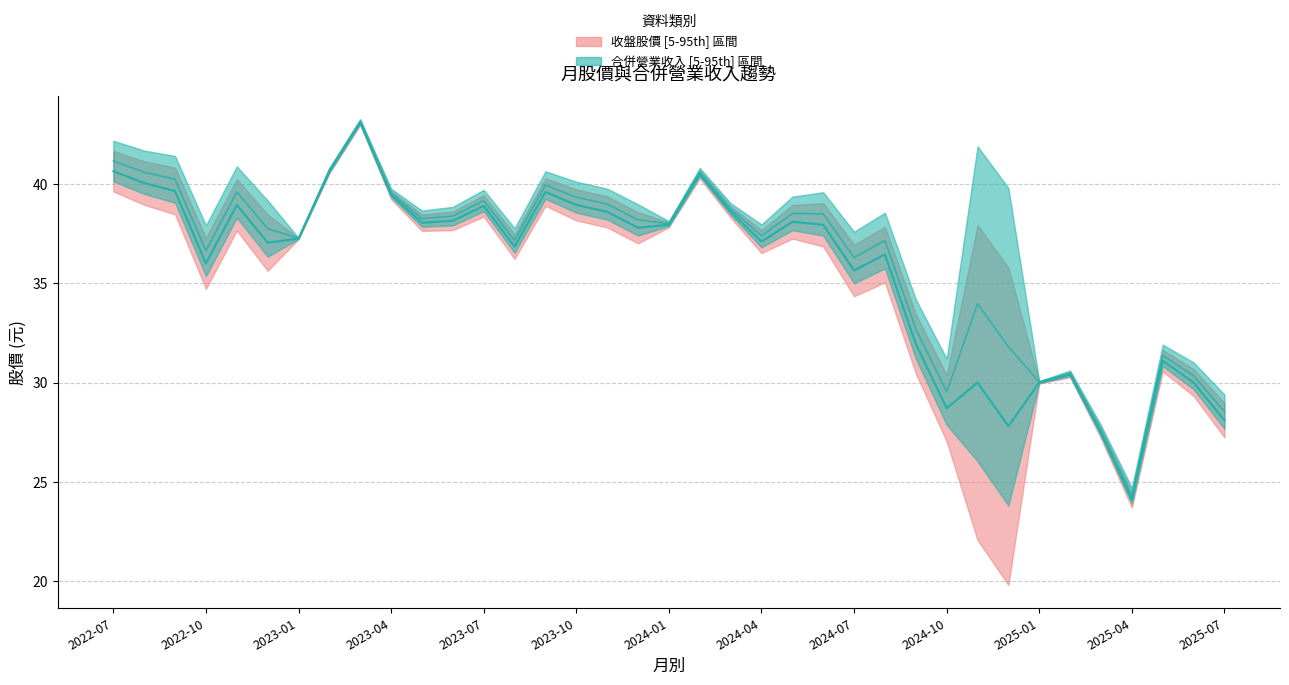

What is the maximum value shown in the chart?

43.1